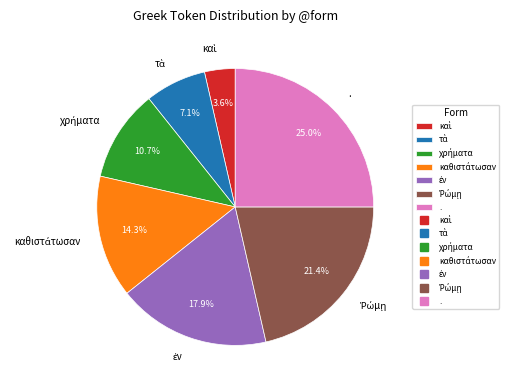

Does any single category account for the majority?

No